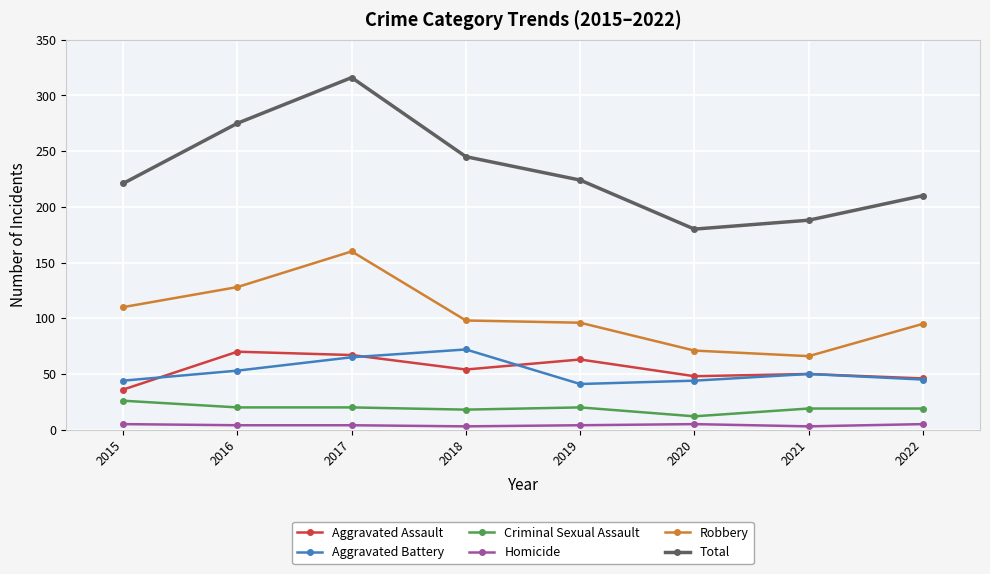

True or false: Criminal Sexual Assault and Aggravated Battery intersect in this chart.

False